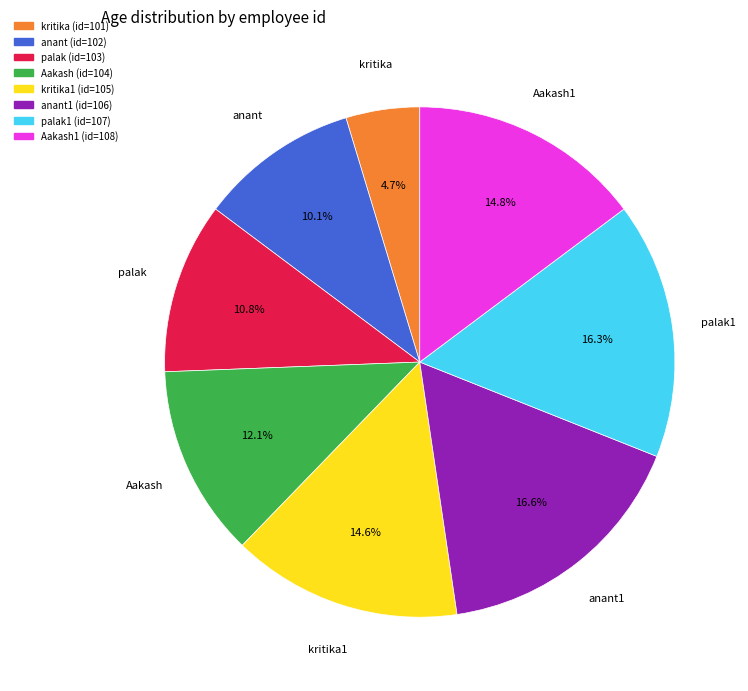

Is there a majority slice in this chart?

No